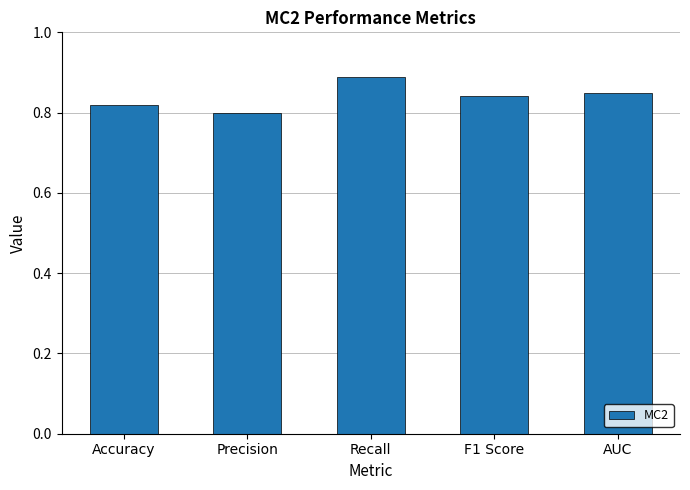

Are the bars grouped side by side (vs. stacked)?

No